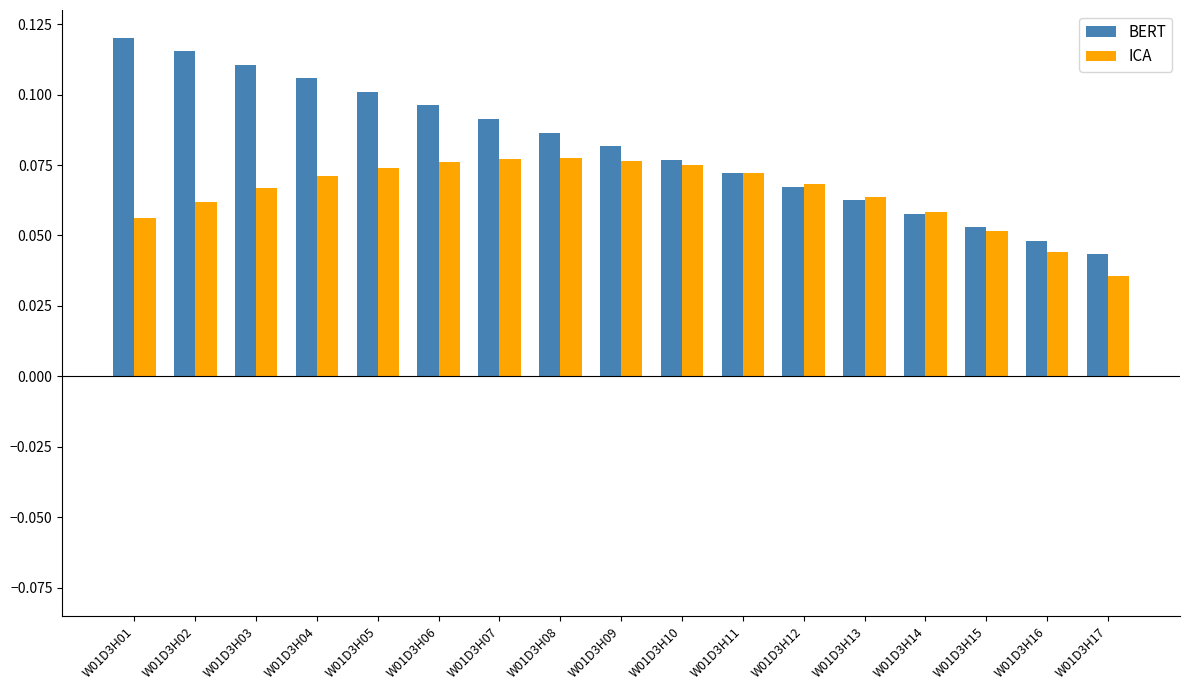

Rank the series at W01D3H02 from lowest to highest value.

ICA, BERT